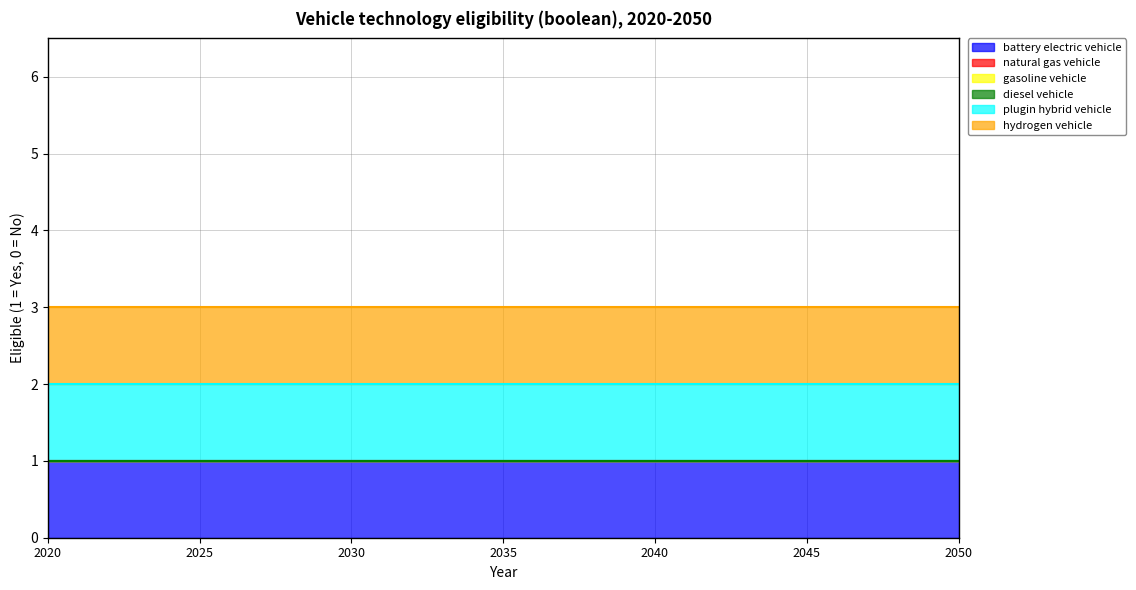

Read the plugin hybrid vehicle value at 2022.

1